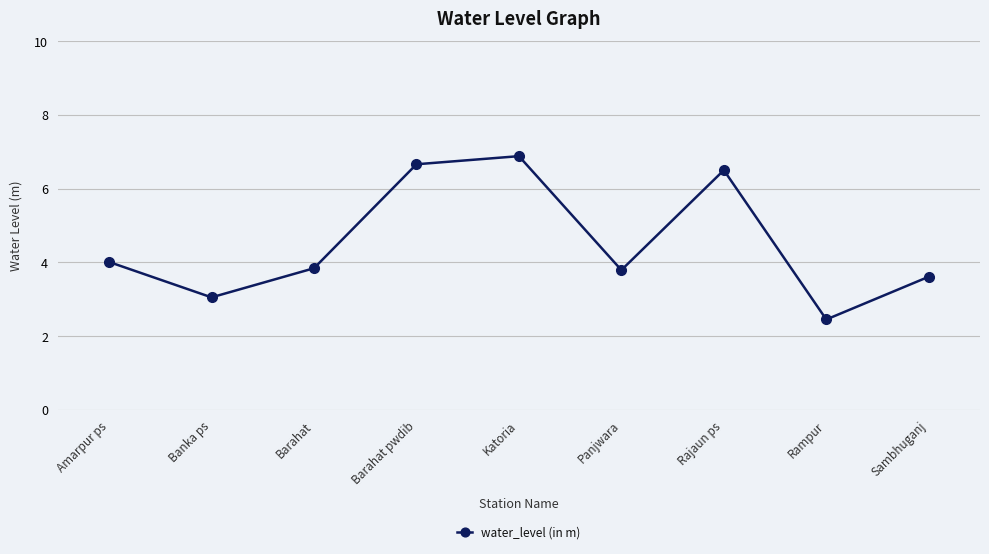

What is the change in value from Amarpur ps to Rajaun ps?

+2.5